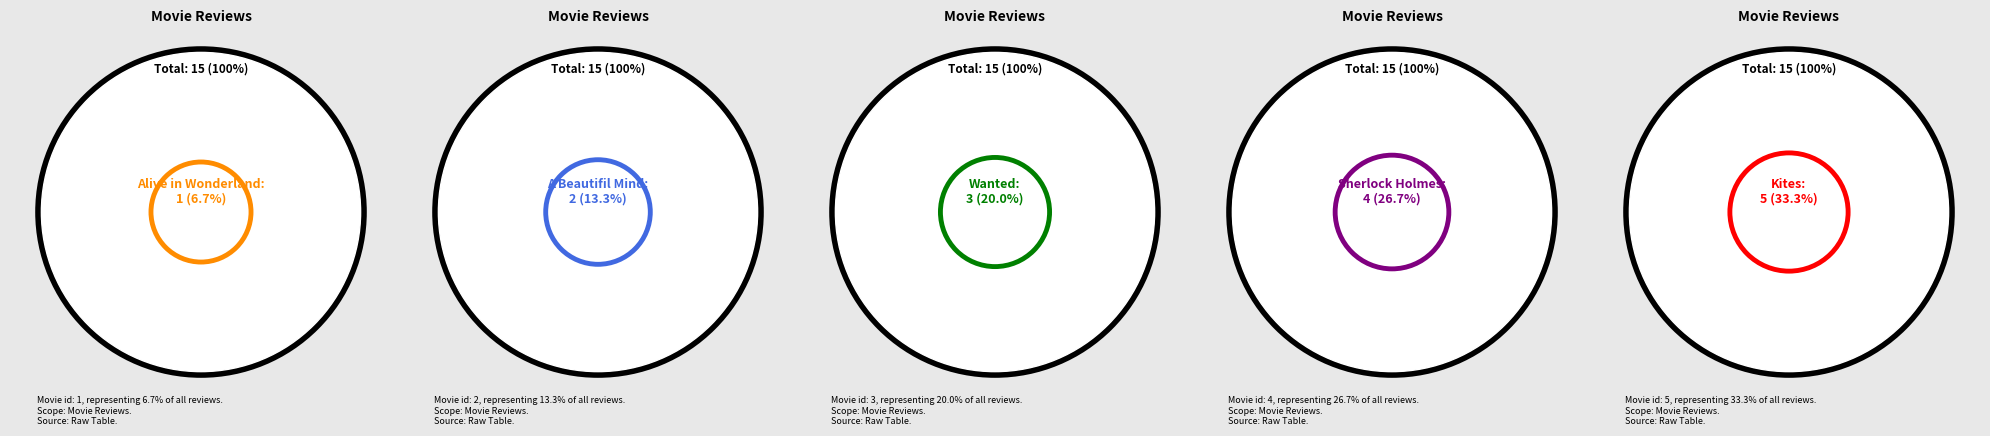

Is the sum of Kites and A Beautifil Mind greater than half?

No